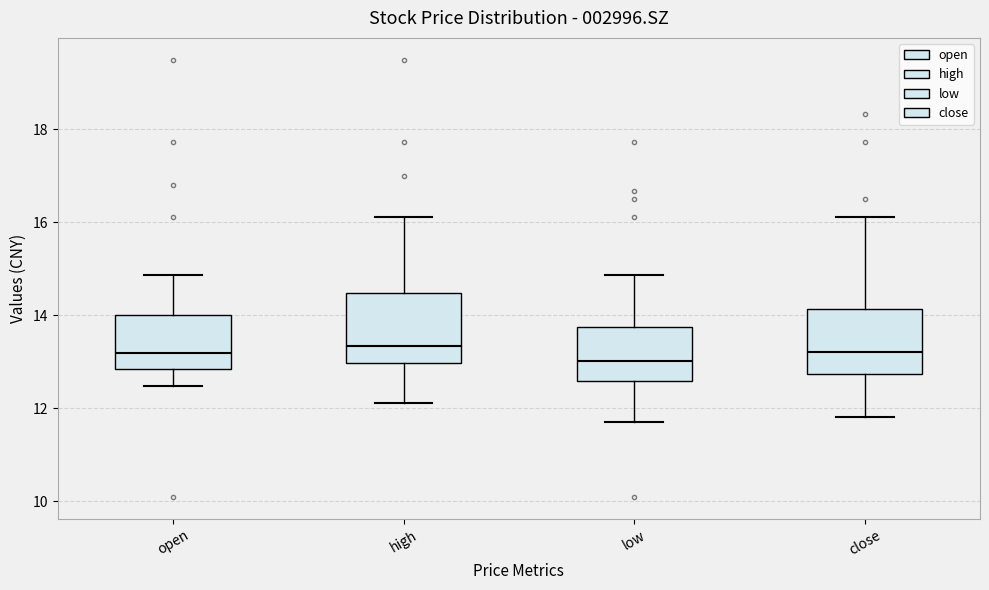

Where does the lower whisker of the box for close end on the y-axis? The values are not printed on the chart, so give them approximately, as read against the axis.

11.8